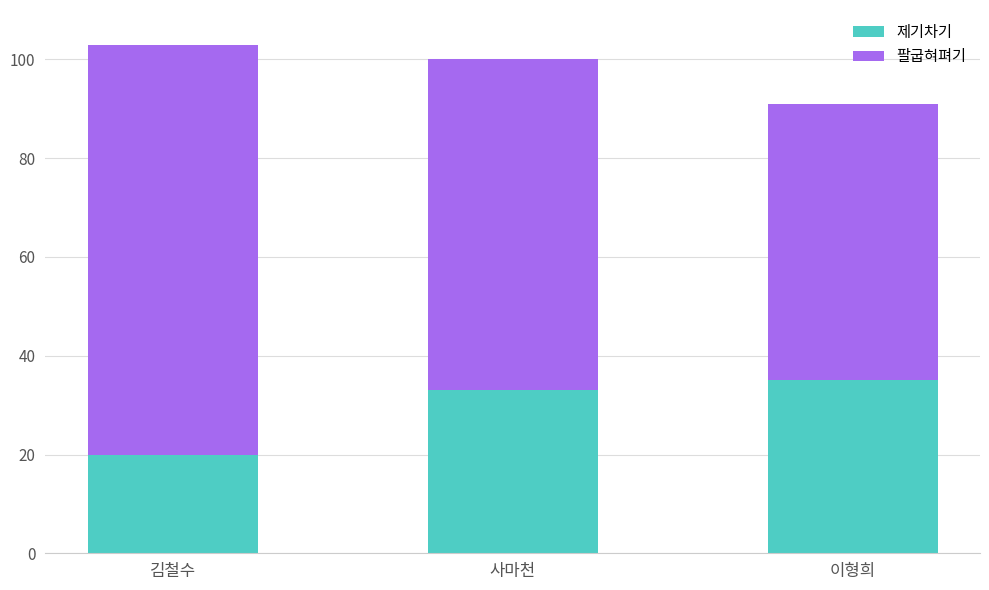

Is it true that 제기차기 equals 33 at 사마천?

True